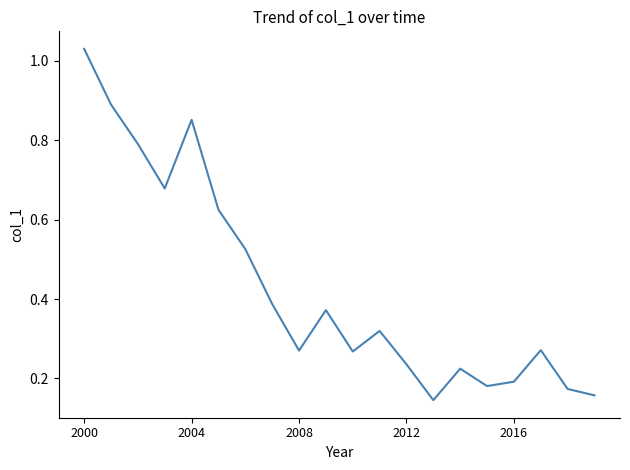

Does the chart display data point markers on the line(s)?

No